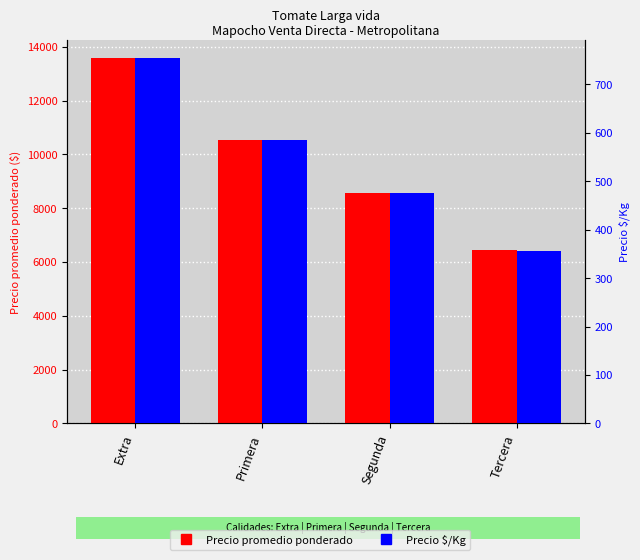

List the labels in order of Precio promedio ponderado value, largest first.

Extra, Primera, Segunda, Tercera